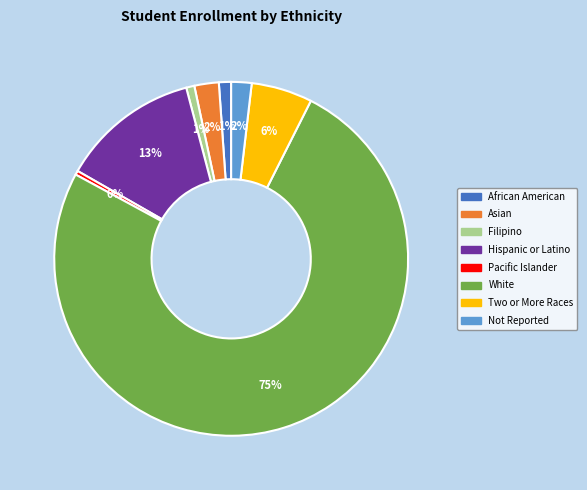

Does Filipino represent more than half of the total?

No